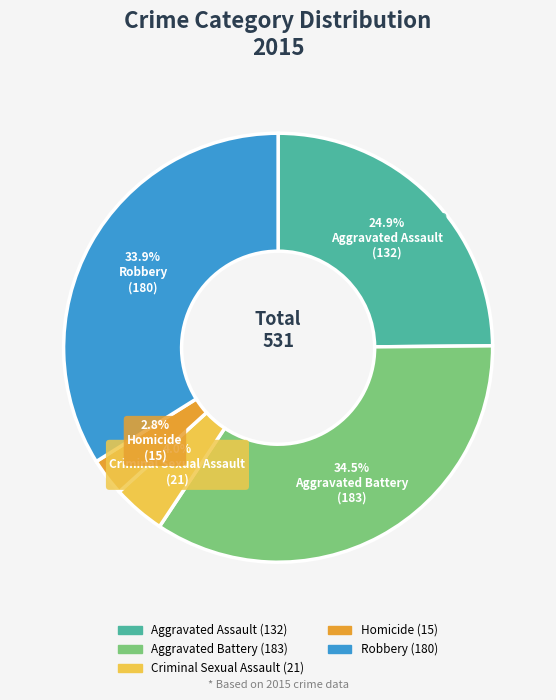

What percentage do Homicide and Robbery together represent?

36.7%